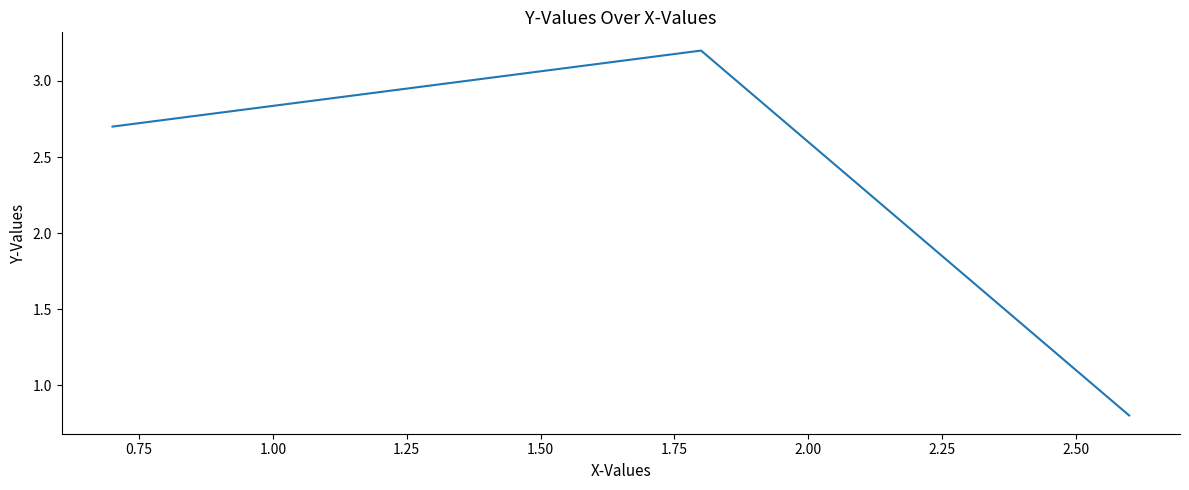

Reading left to right, transcribe all the data shown in this chart.

2.7	3.2	0.8